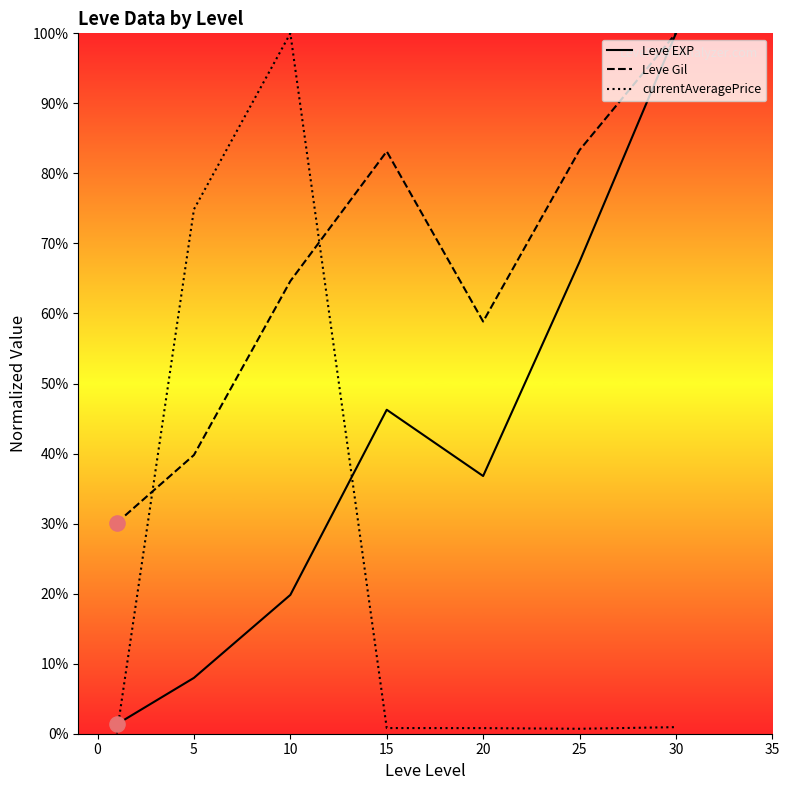

Which series contains the lowest Y value?

currentAveragePrice